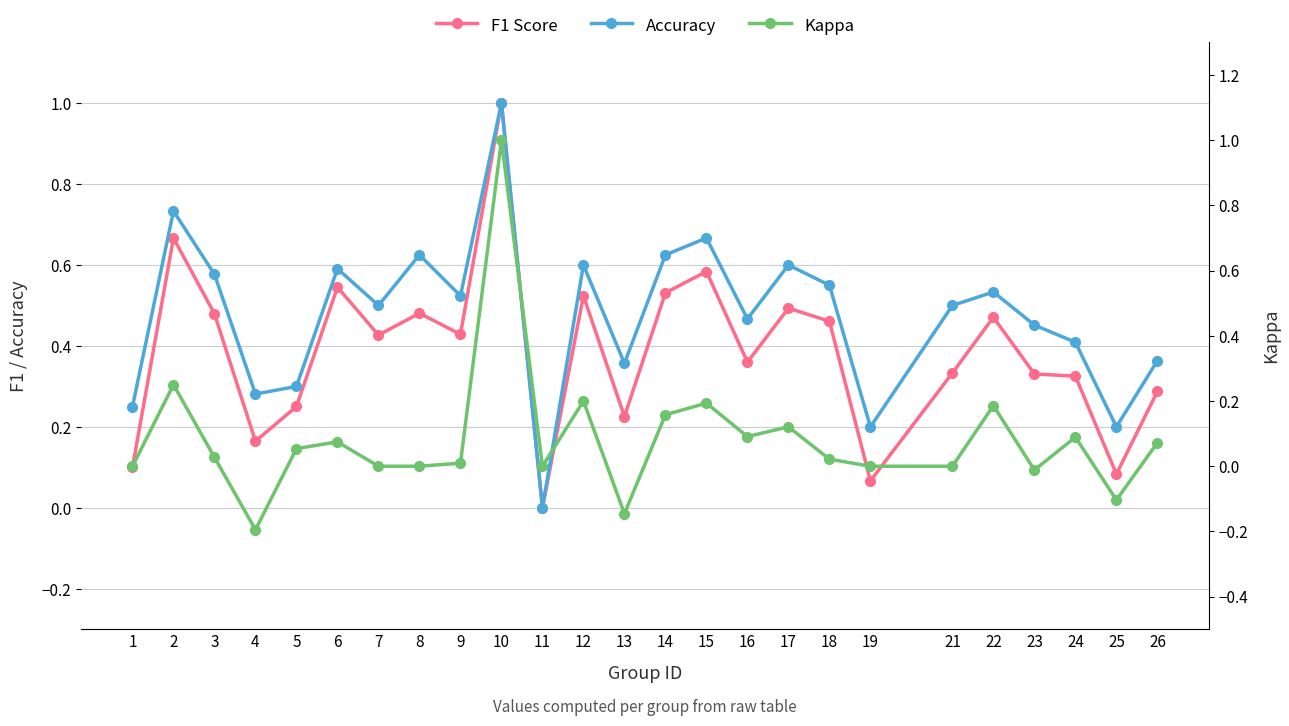

Does the chart have visible grid lines?

Yes